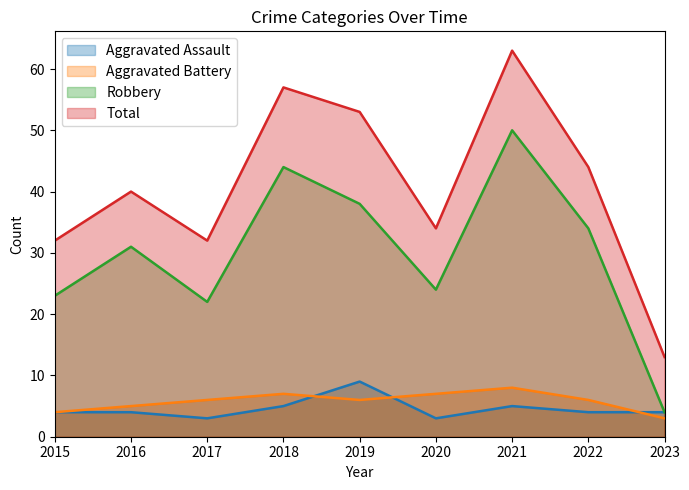

Rank the series by their maximum value, from highest to lowest.

Total, Robbery, Aggravated Assault, Aggravated Battery